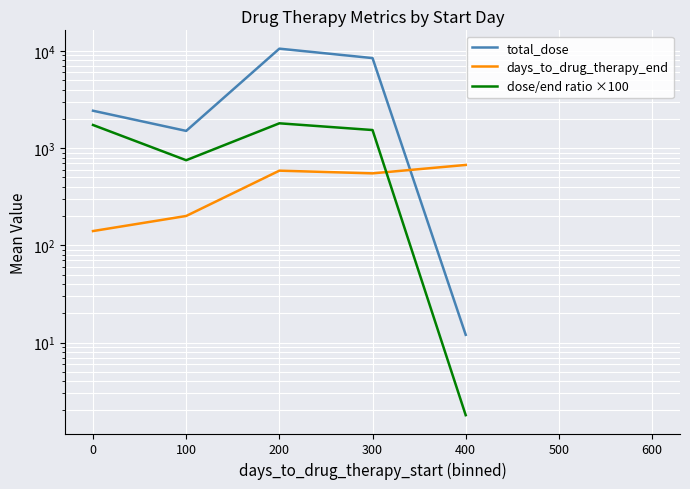

What is the value of the total_dose point at the 7th from the left?

3000.0